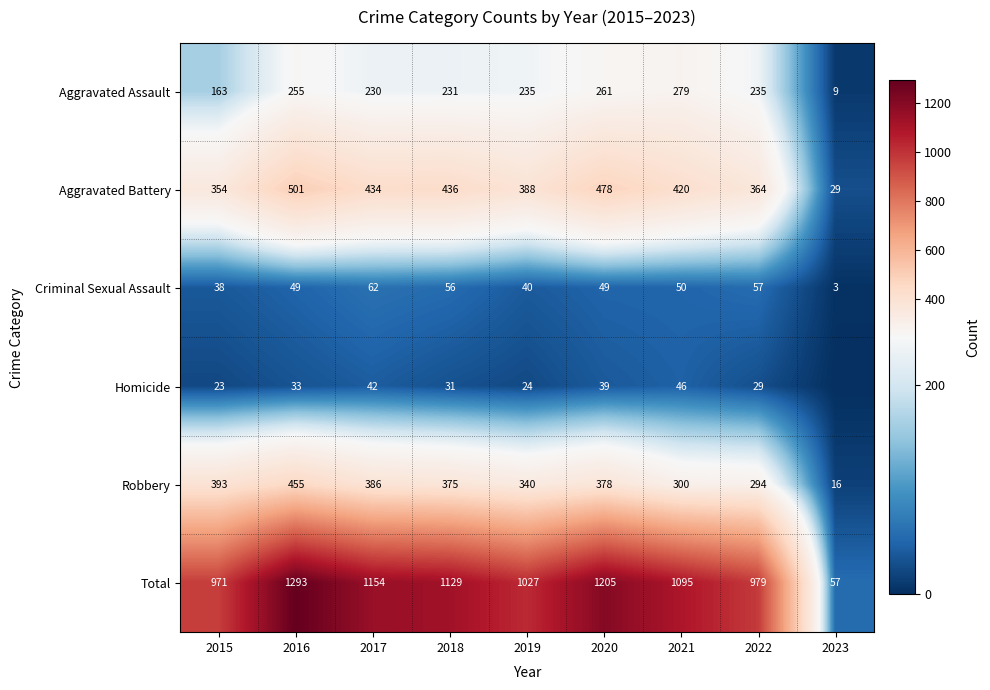

What is the sum of all Aggravated Battery values?

3404